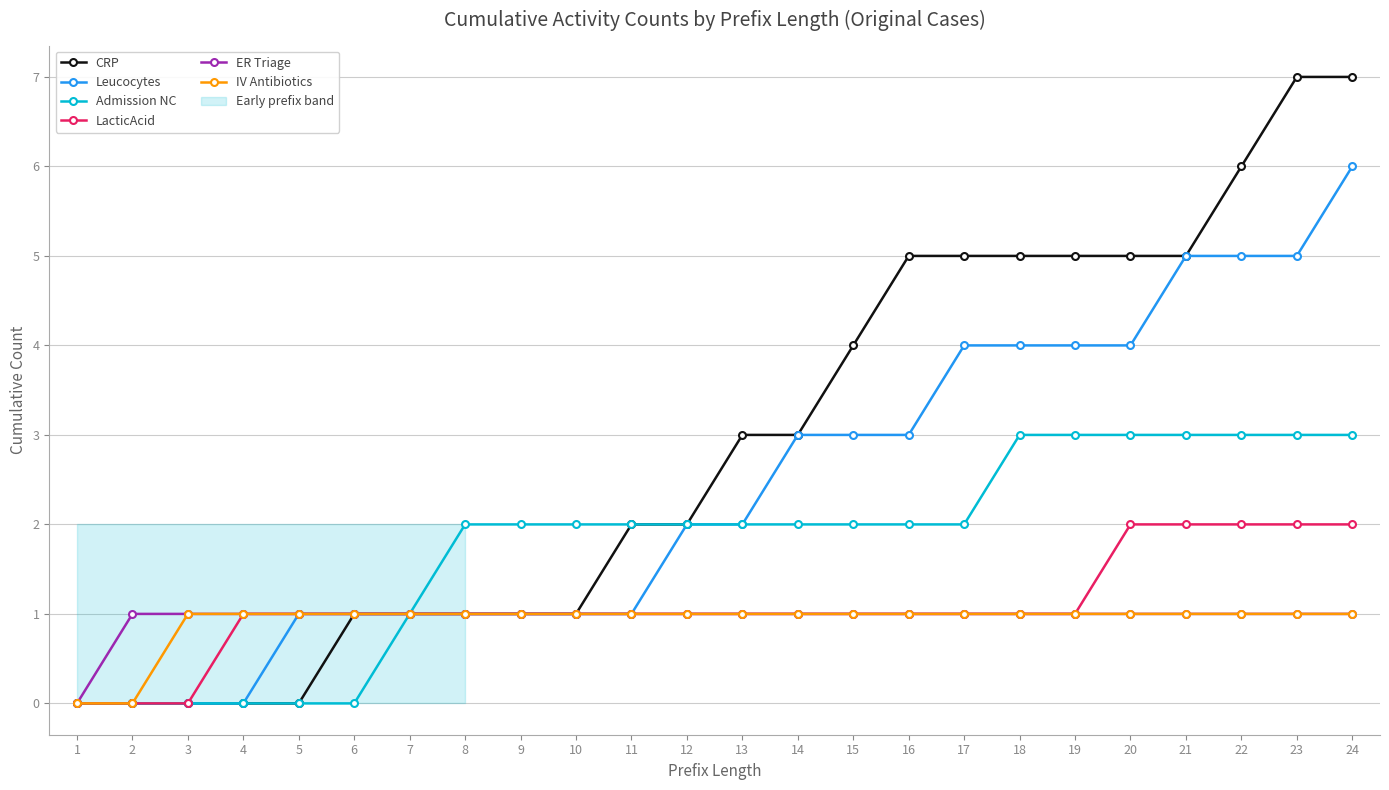

How many series are shown in this chart?

6